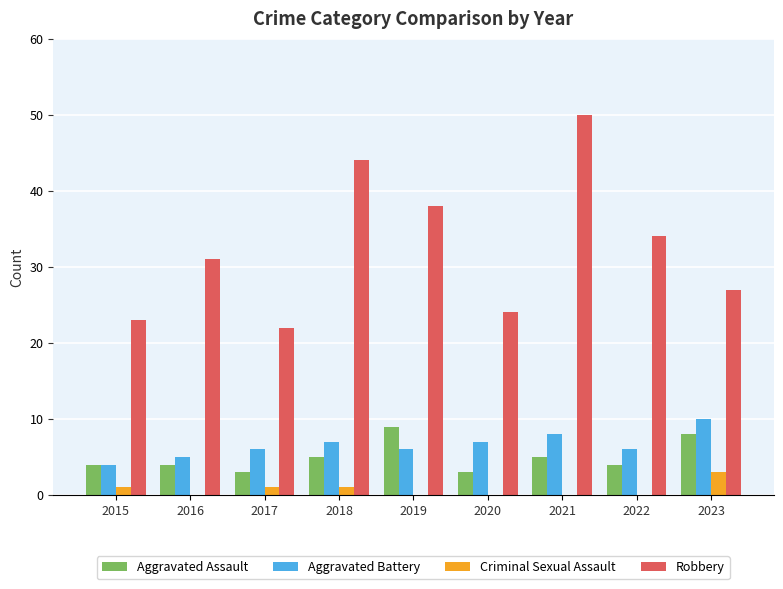

What is the sum of all Aggravated Battery values?

59